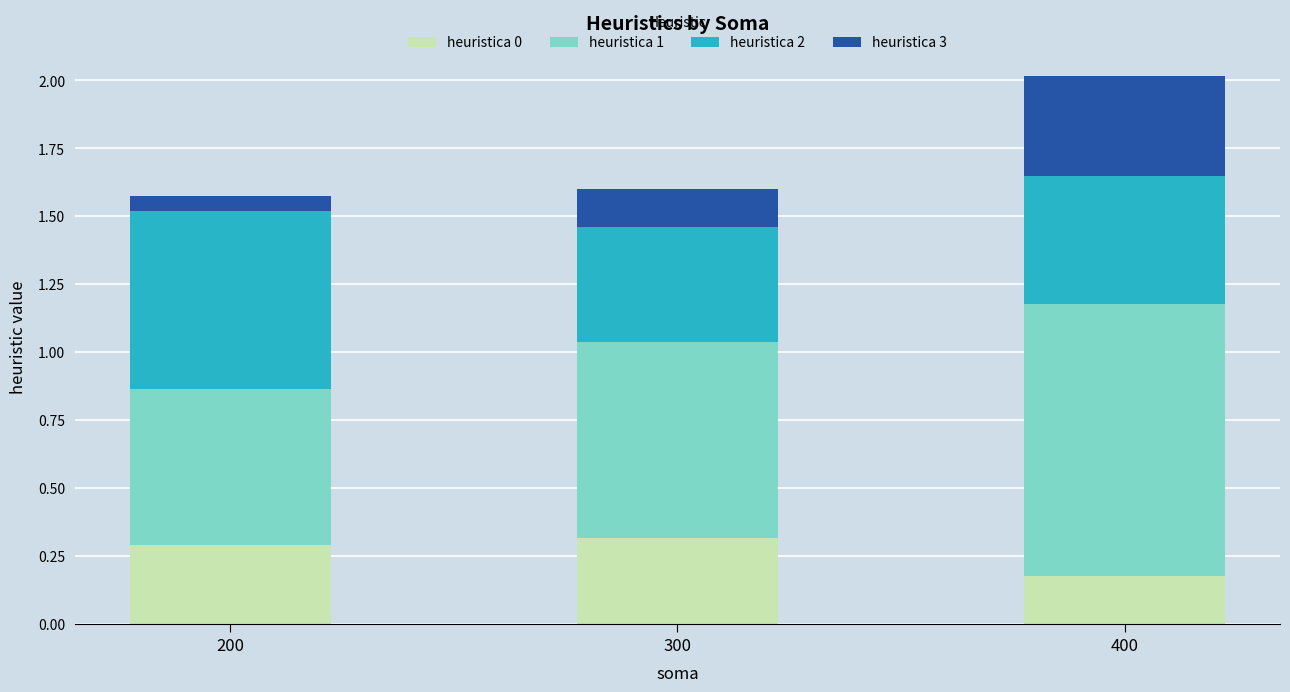

True or false: heuristica 0 has a value of 0.3 at 200.

True